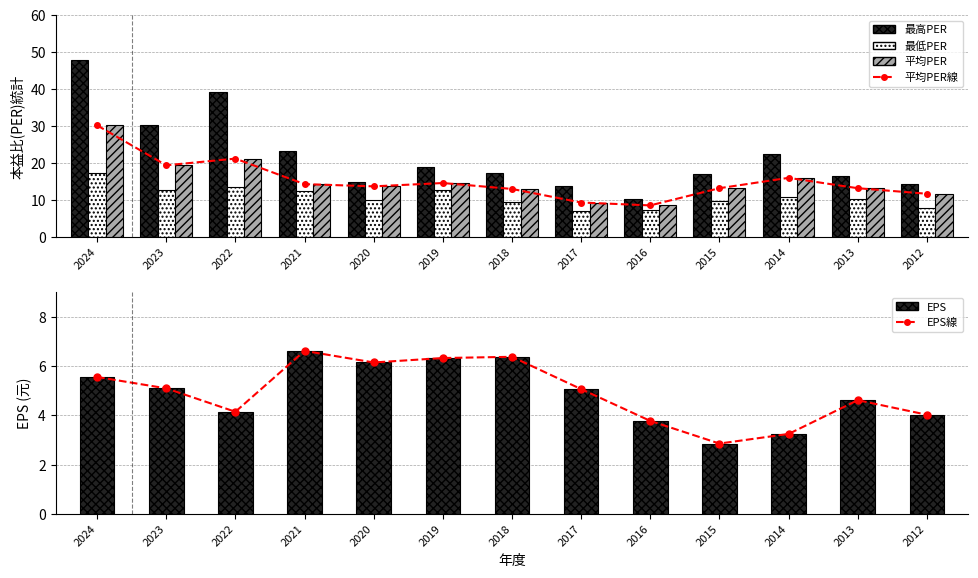

Where is 平均PER nearest to the value 19?

2023